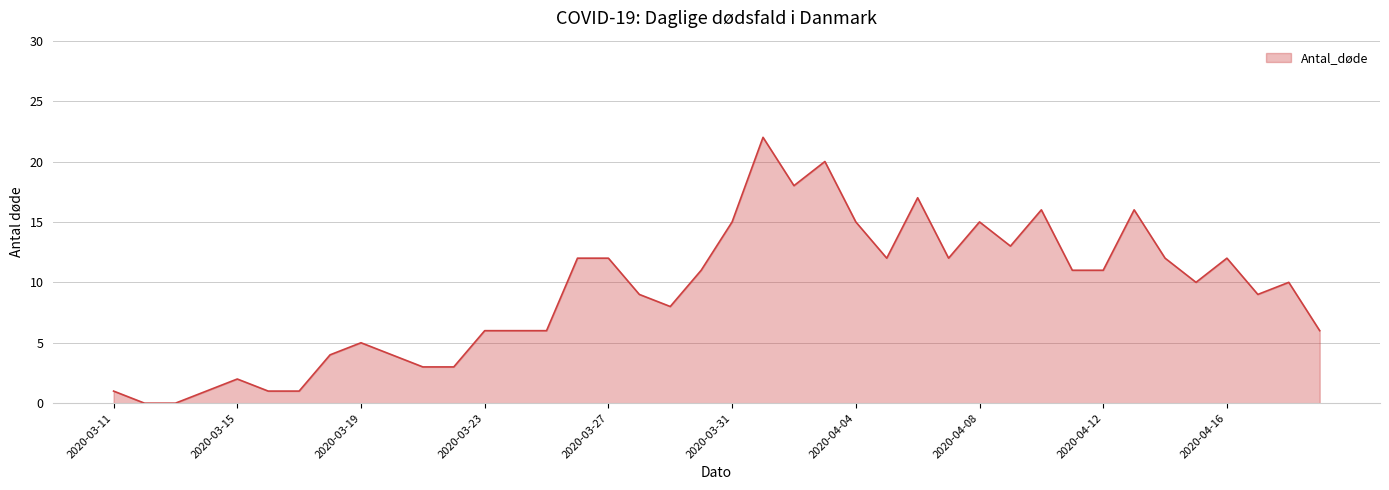

What is the maximum value shown in the chart?

22